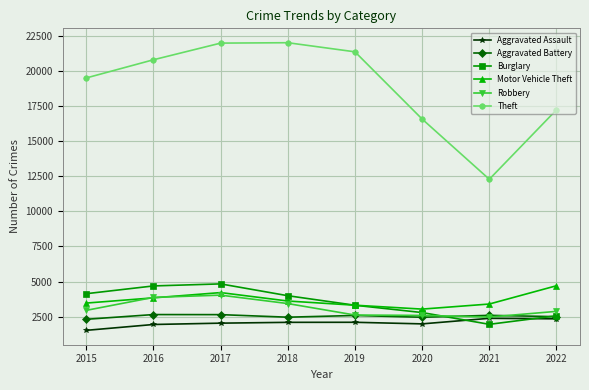

How many lines are shown in the chart?

6